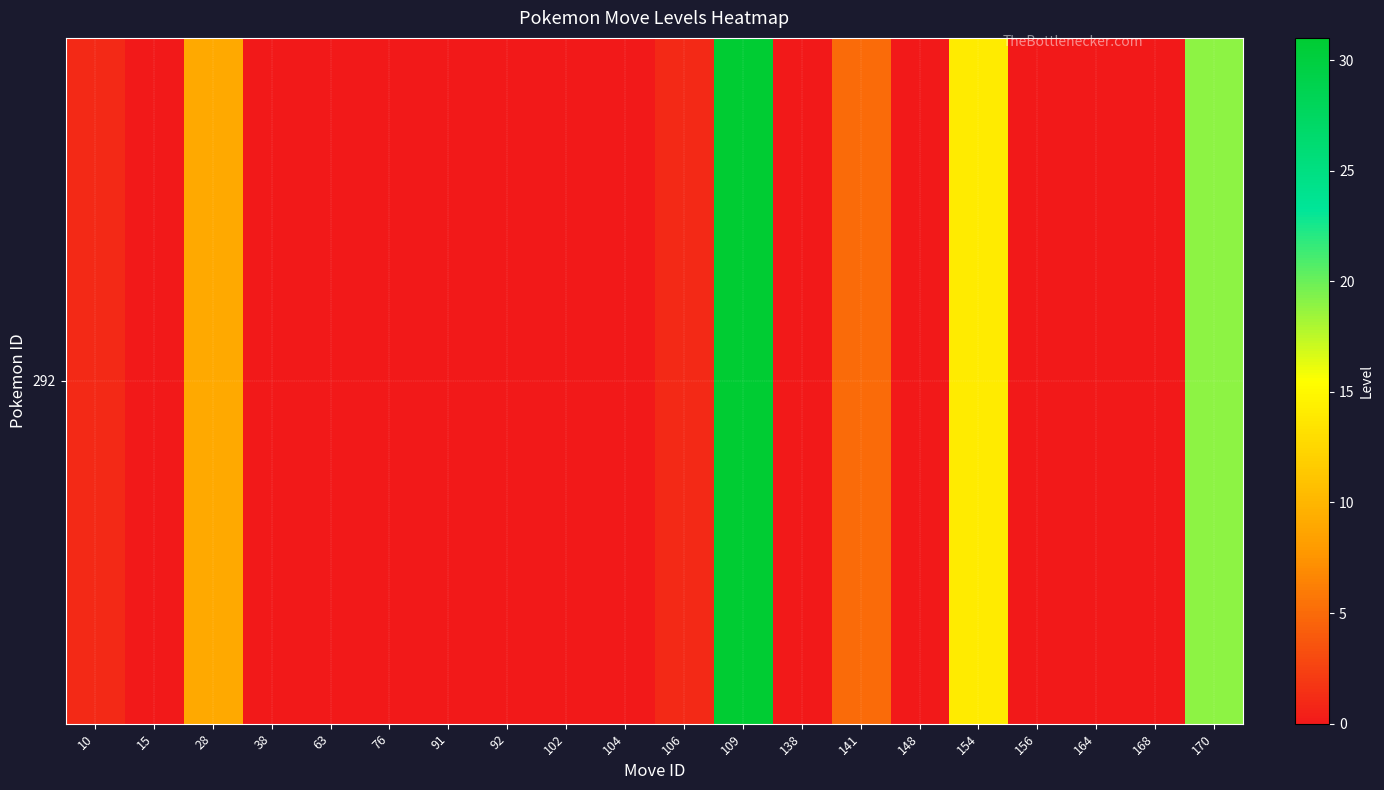

How many categories are shown in the chart?

20